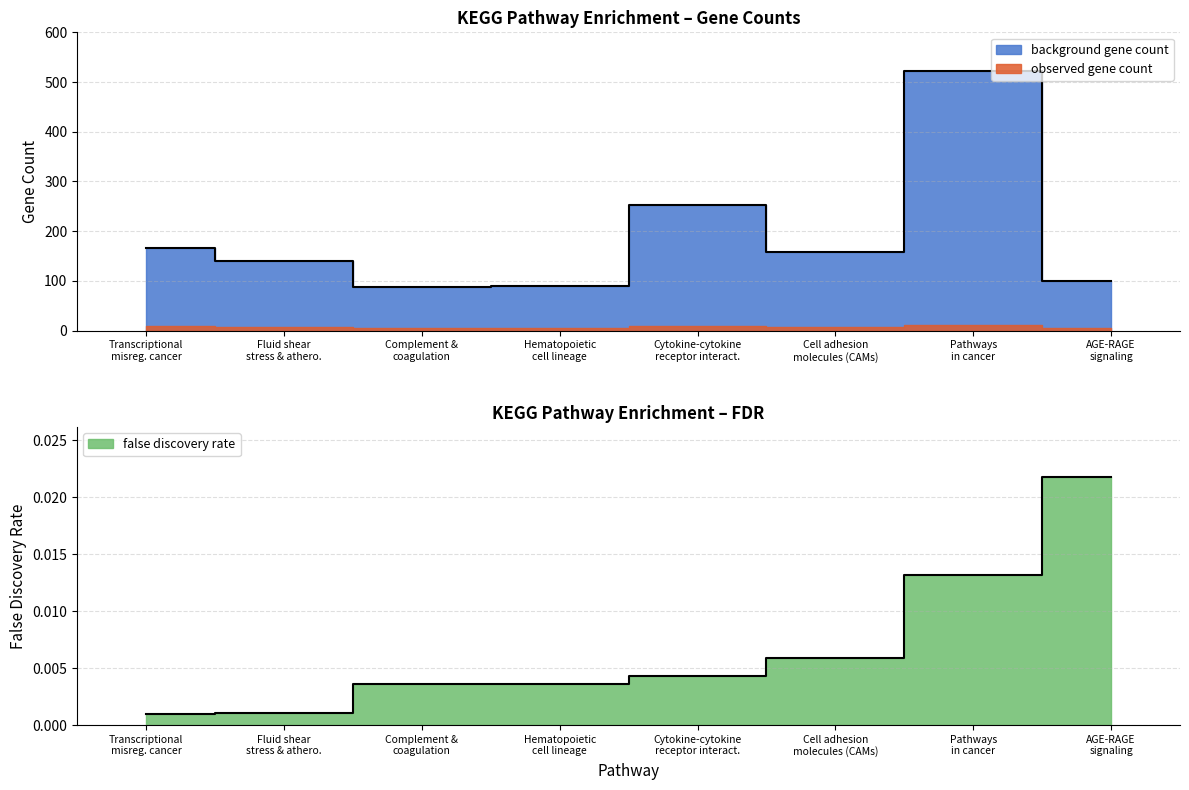

What is the difference between the second highest and minimum values?

164